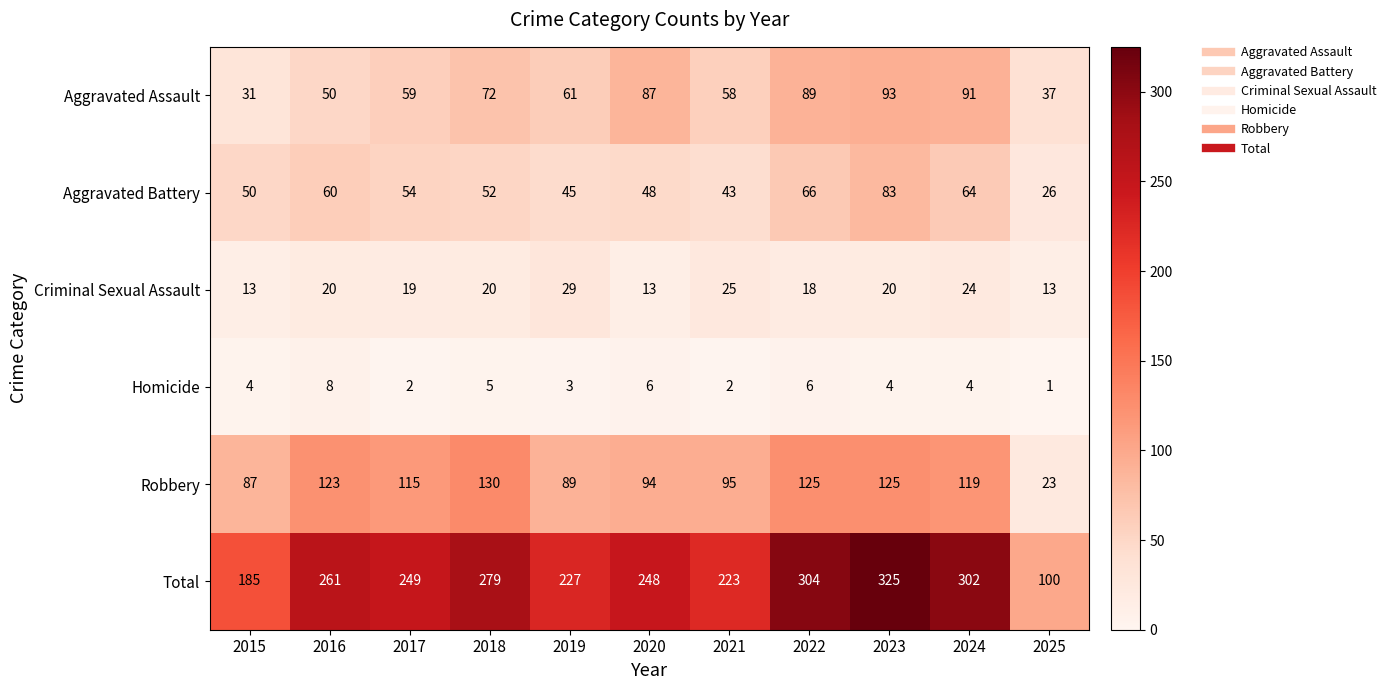

What is the difference between the maximum and minimum values in the Homicide series?

7